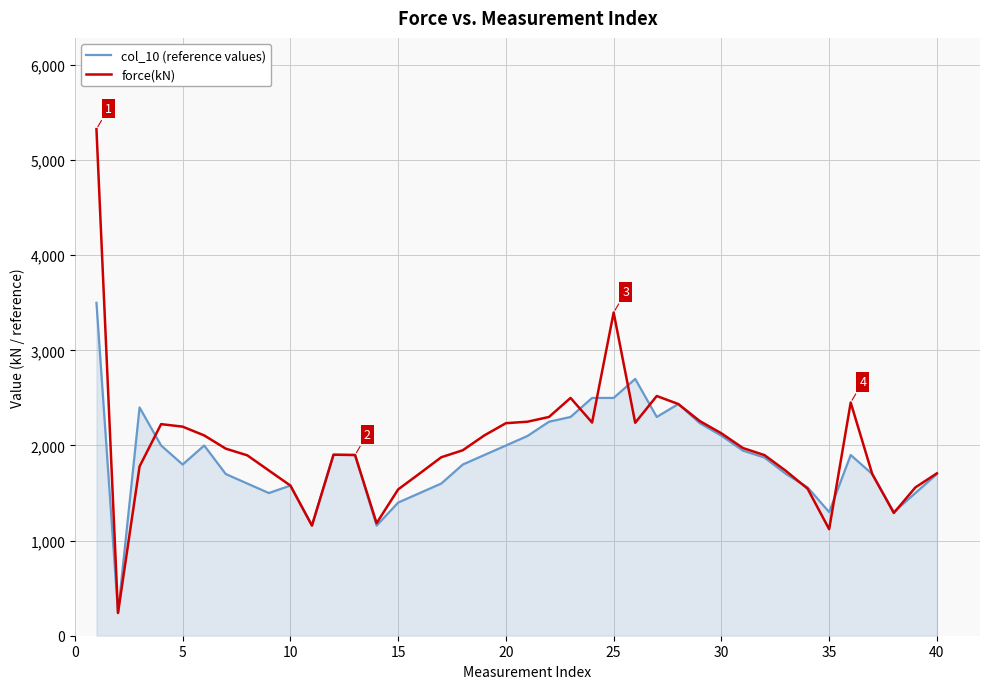

How many distinct data groups are displayed?

2